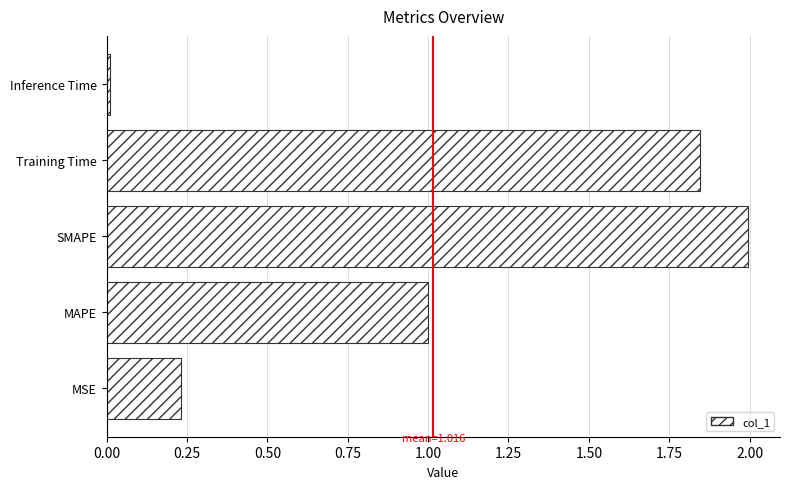

Are the bars grouped side by side (vs. stacked)?

No